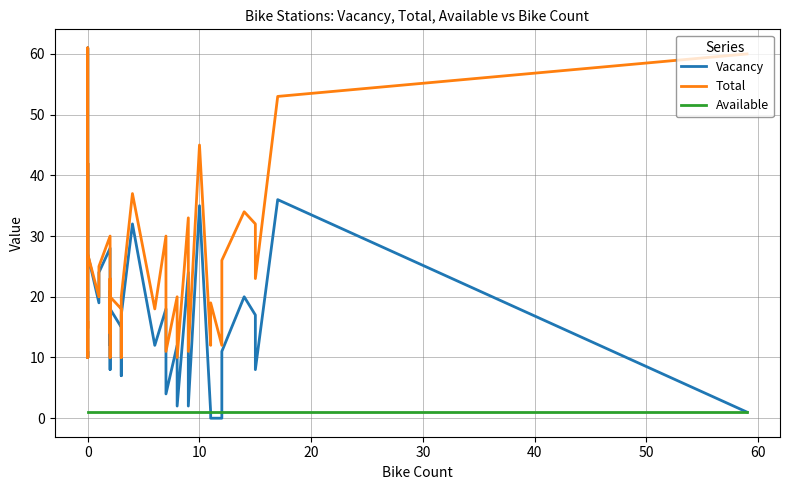

What is the value of the Total point at the 36th from the left?

34